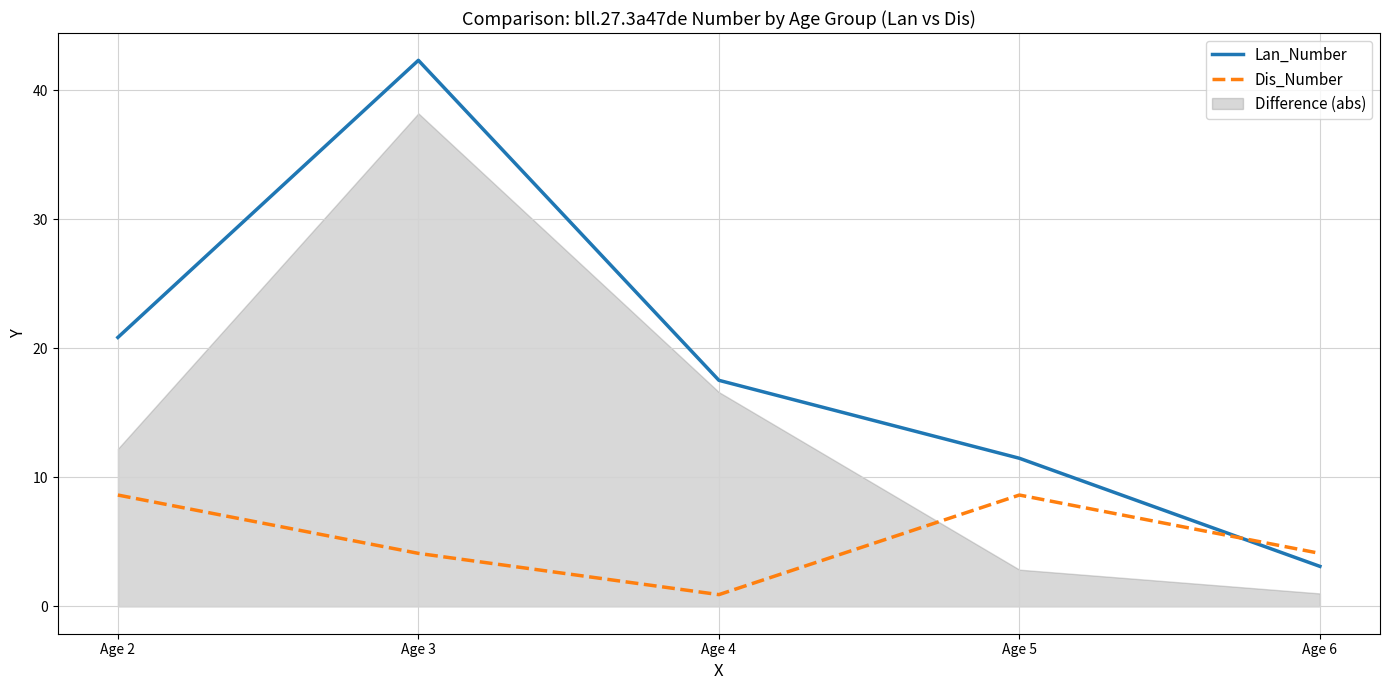

Reading left to right, extract all data points from this chart.

Lan_Number: Age 2=20.9	Age 3=42.3	Age 4=17.5	Age 5=11.5	Age 6=3.1
Dis_Number: Age 2=8.6	Age 3=4.1	Age 4=0.9	Age 5=8.6	Age 6=4.1